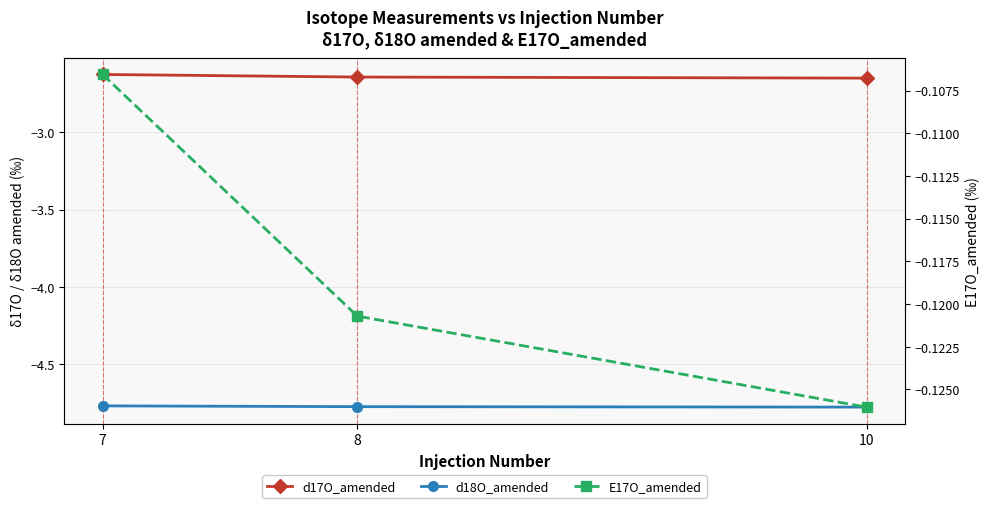

Is it true that d17O_amended equals -1.5 at 7?

False